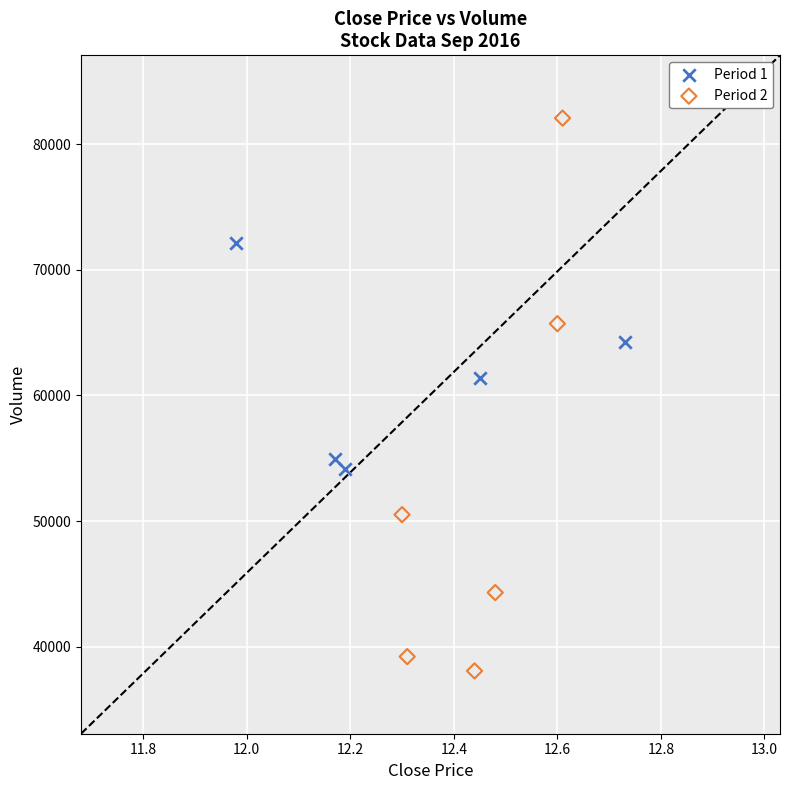

What are all the series names shown in the legend?

Period 1, Period 2